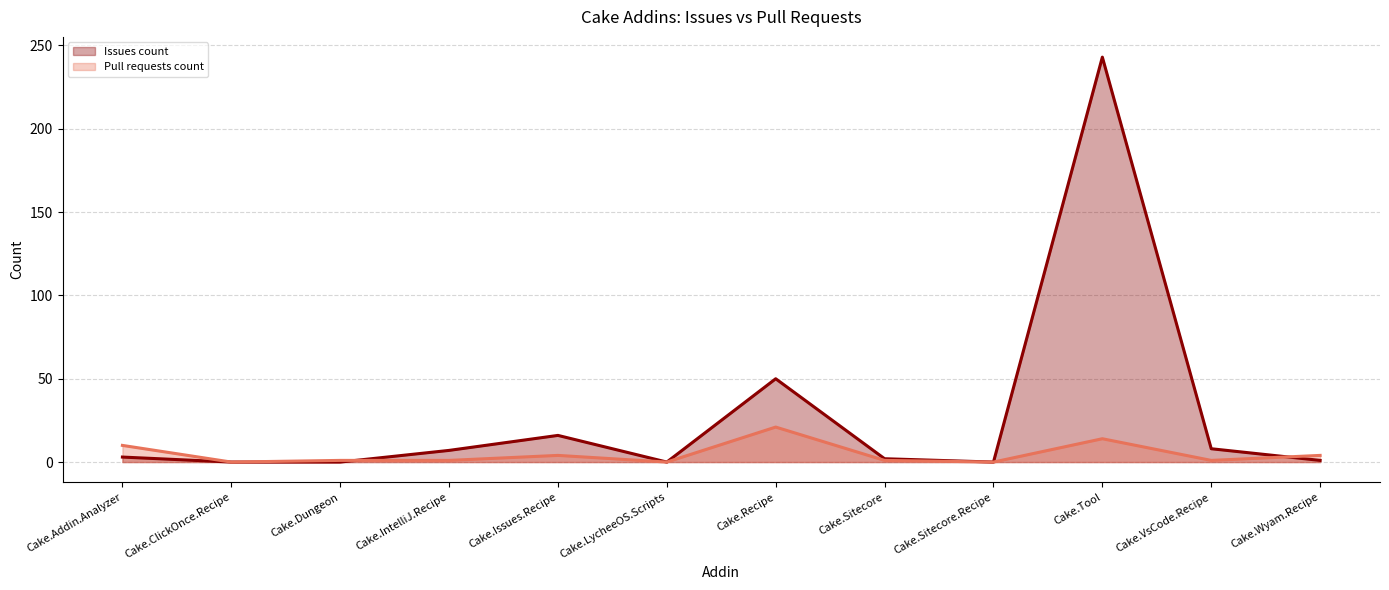

What is the maximum value shown in the chart?

243